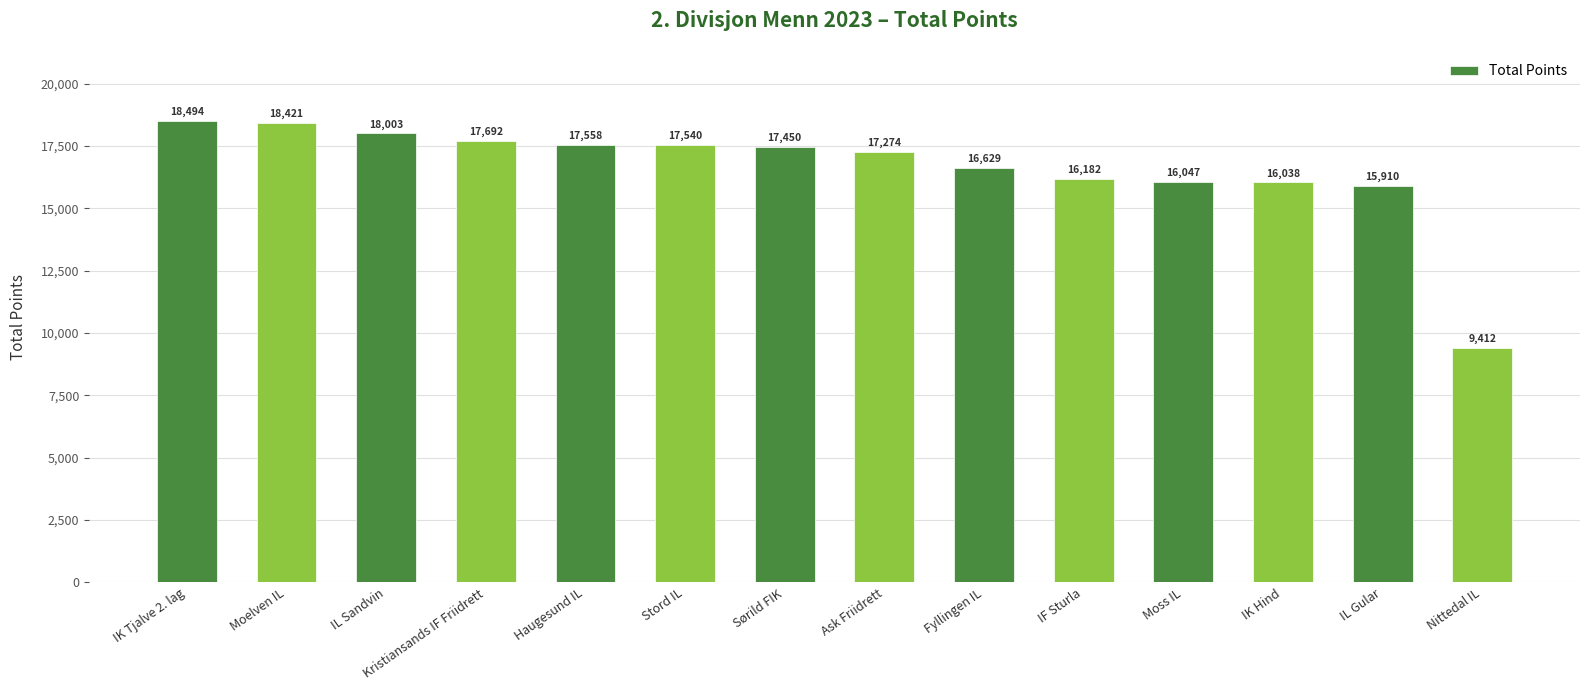

The value at Fyllingen IL is 16629. True or false?

True